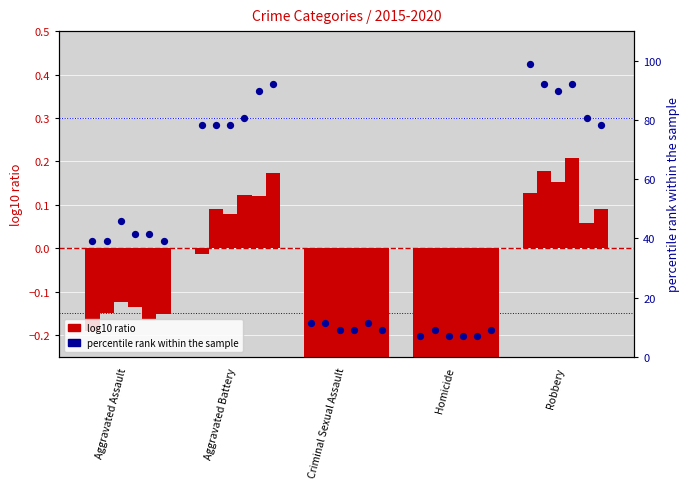

At which category is the sum across all series the highest?

Robbery